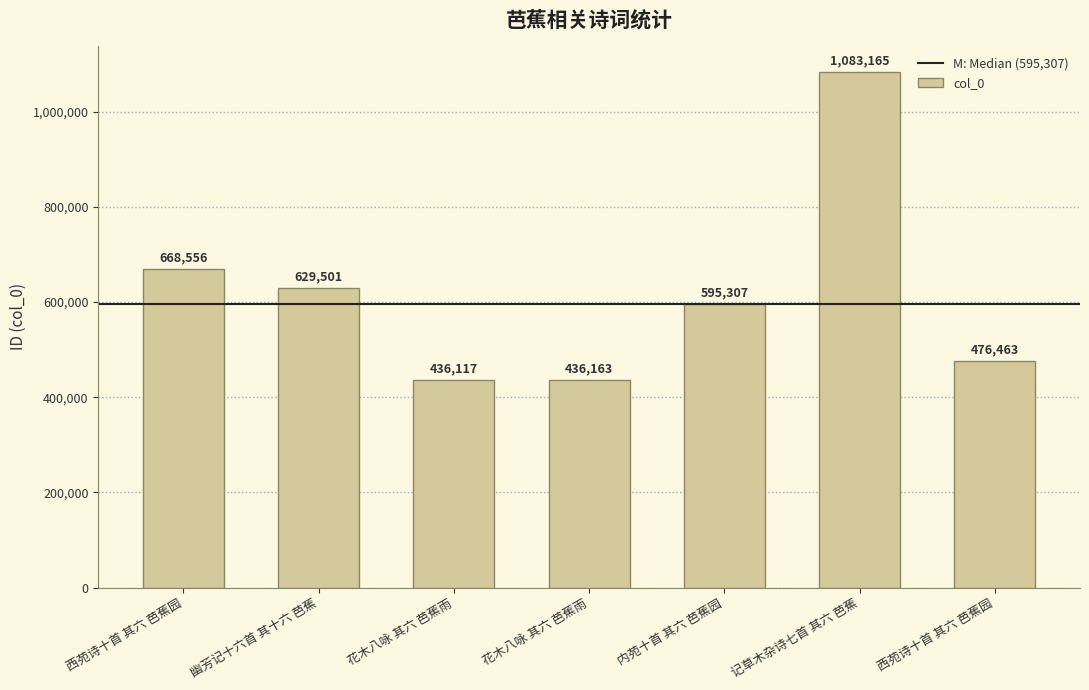

Reading left to right, transcribe all the data shown in this chart.

西苑诗十首 其六 芭蕉园=668556	幽芳记十六首 其十六 芭蕉=629501	花木八咏 其六 芭蕉雨=436117	花木八咏 其六 芭蕉雨=436163	内苑十首 其六 芭蕉园=595307	记草木杂诗七首 其六 芭蕉=1083165	西苑诗十首 其六 芭蕉园=476463